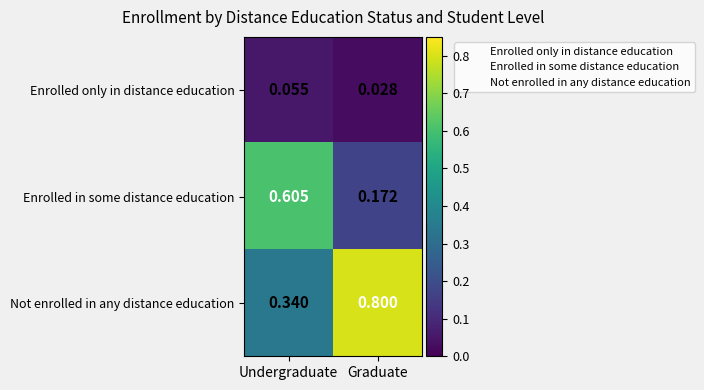

What is the total value across all series at Graduate?

1.0